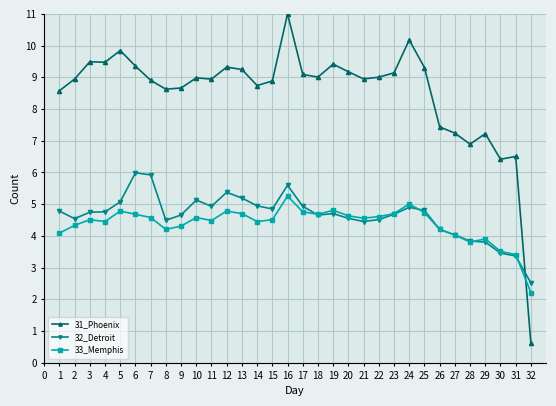

True or false: 31_Phoenix and 33_Memphis intersect in this chart.

True